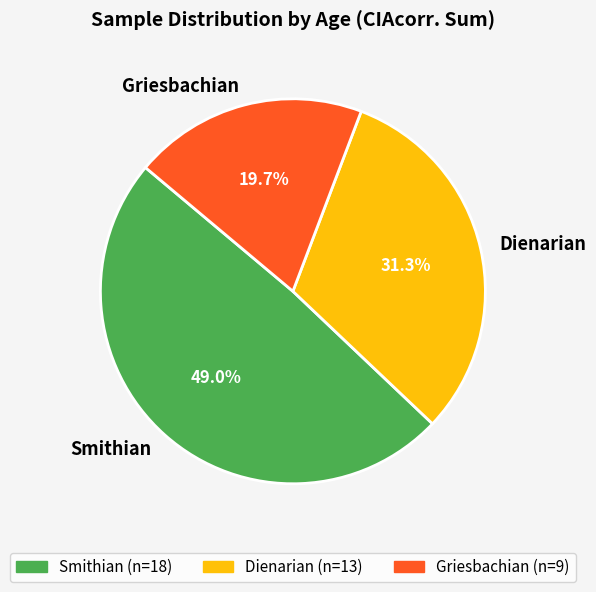

Between Smithian and Griesbachian, which is larger?

Smithian